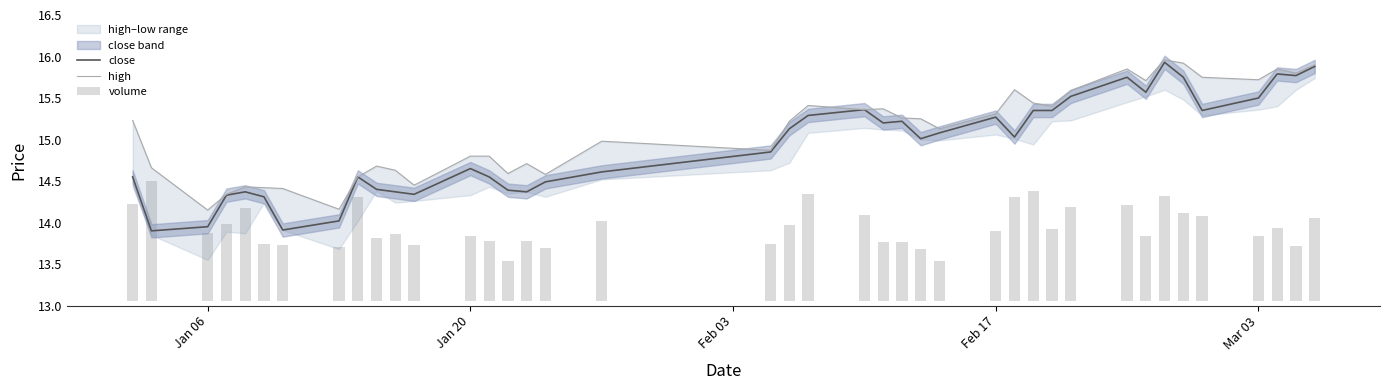

What is the highest value of the high series?

16.0